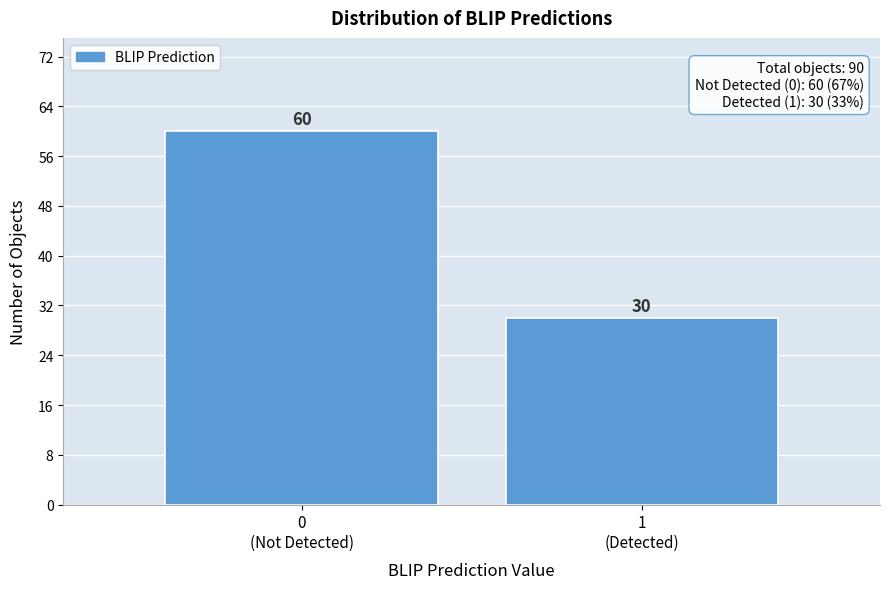

Reading right to left, transcribe all the data shown in this chart.

30	60